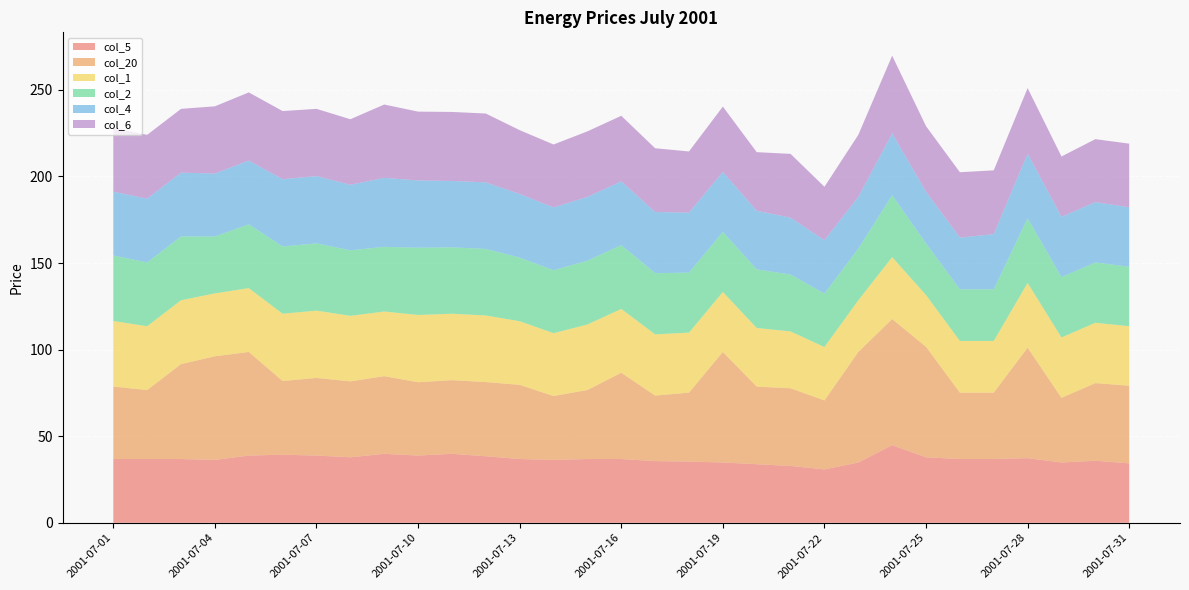

Reading left to right, transcribe all the data shown in this chart.

col_5: 36.8	36.8	36.8	36.3	38.8	39.3	38.8	37.8	39.8	38.8	39.8	38.4	36.8	36.3	36.8	36.8	35.6	35.3	34.8	33.8	32.8	30.8	34.8	44.8	37.8	36.8	36.8	37.3	34.8	35.8	34.3
col_20: 41.8	39.8	54.8	59.8	59.8	42.6	44.8	43.8	44.8	42.3	42.6	42.8	42.8	36.9	39.8	49.8	37.8	39.8	63.8	44.8	44.8	39.8	63.8	72.8	63.8	38.3	38.3	63.8	37.3	44.8	44.8
col_1: 37.8	36.8	36.8	36.3	36.8	38.8	38.8	37.8	37.3	38.8	38.3	38.4	36.7	36.3	37.8	36.8	35.3	34.6	34.6	33.8	32.8	30.8	29.8	35.7	29.8	29.8	29.8	37.3	34.8	34.8	34.3
col_2: 37.8	36.8	36.8	32.8	36.8	38.8	38.8	37.8	37.3	38.8	38.3	38.4	36.7	36.3	36.8	36.8	35.3	34.6	34.6	33.8	32.8	30.8	29.8	35.7	29.8	29.8	29.8	37.3	34.8	34.8	34.3
col_4: 36.8	36.8	36.8	36.3	36.8	38.8	38.8	37.8	39.8	38.8	38.3	38.4	36.7	36.3	36.8	36.8	35.3	34.6	34.6	33.8	32.8	30.8	29.8	35.7	29.8	29.8	31.8	37.3	34.8	34.8	34.3
col_6: 36.8	36.8	36.8	38.8	39.3	39.3	38.8	37.8	42.3	39.7	39.8	39.7	36.8	36.3	37.8	37.8	36.8	35.3	37.7	33.8	36.8	30.8	35.8	44.8	37.8	37.7	36.8	37.8	34.8	36.3	36.7